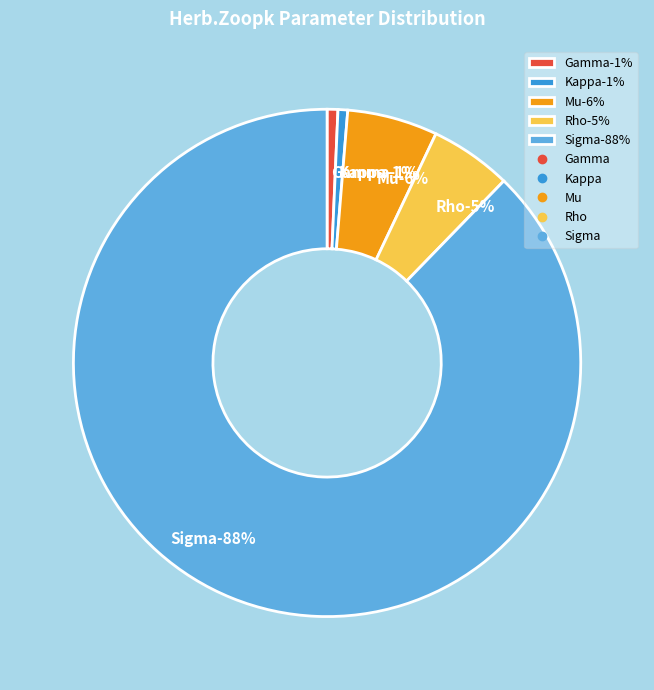

Which category has the smallest portion of the pie?

Kappa